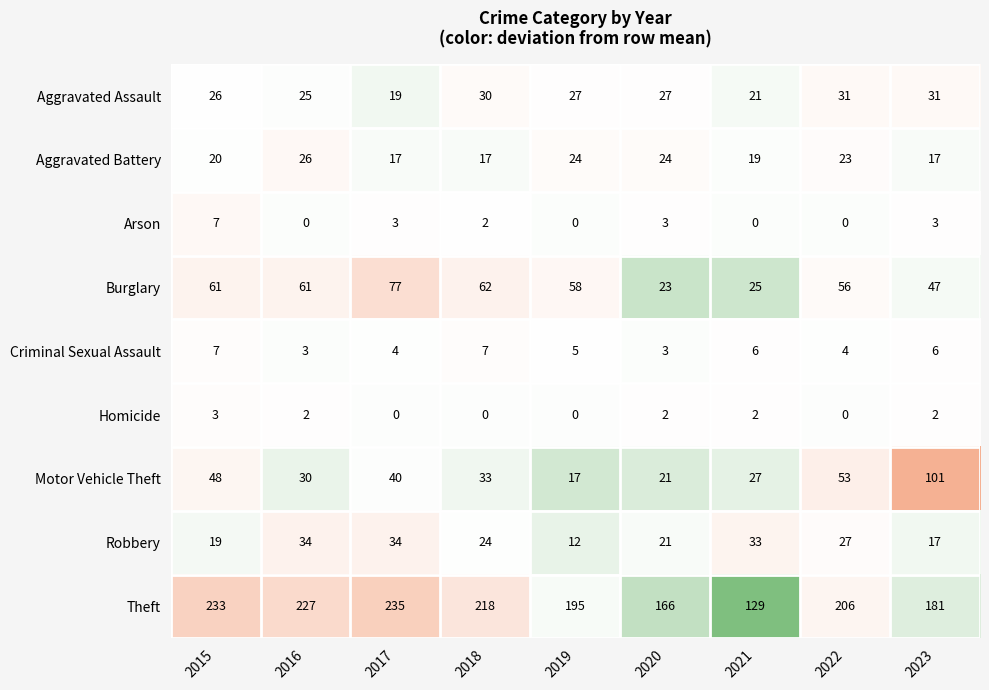

How many distinct data groups are displayed?

9